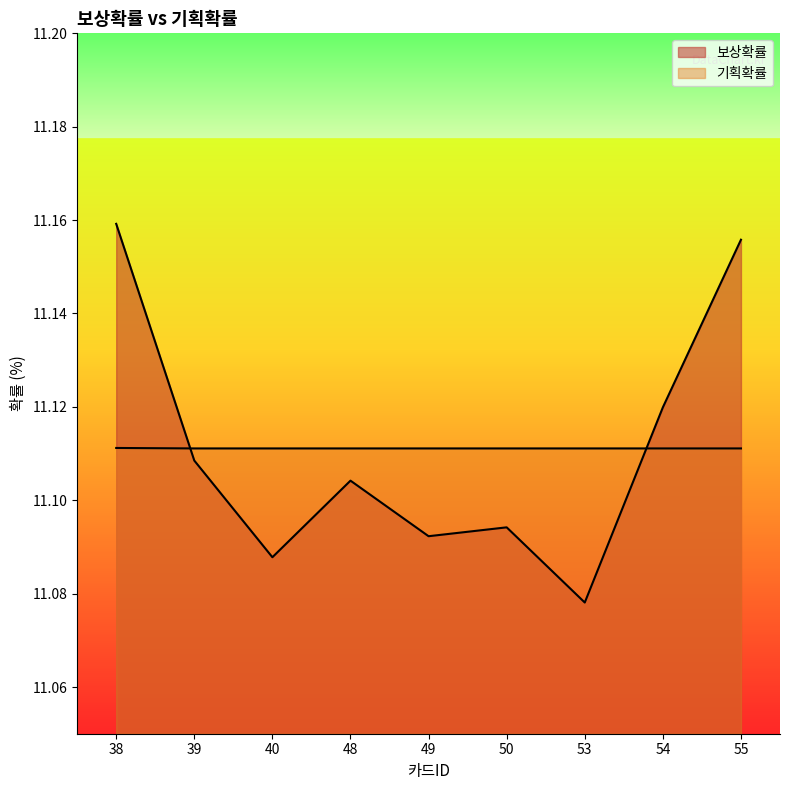

What is the value of the 보상확률 point at the 6th from the left?

11.1